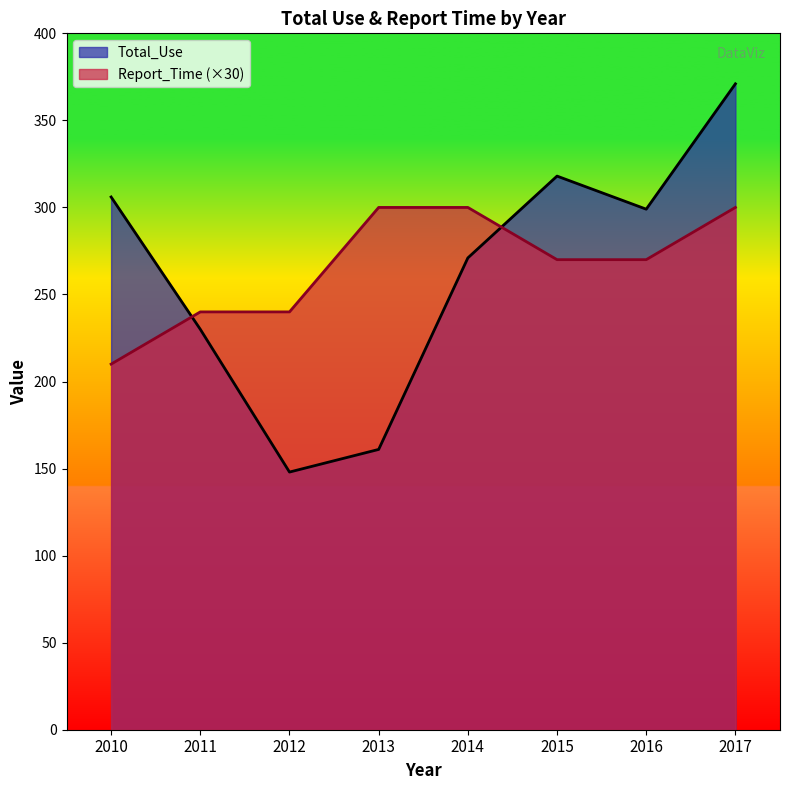

What is the minimum value for Total_Use?

148